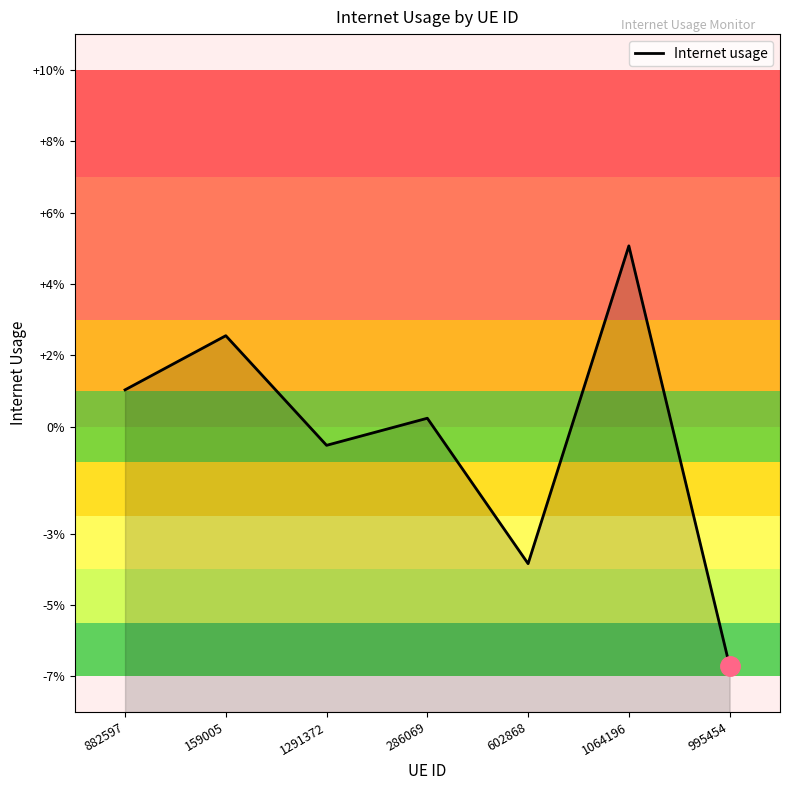

True or false: the data has more than 0 interior local peaks.

True